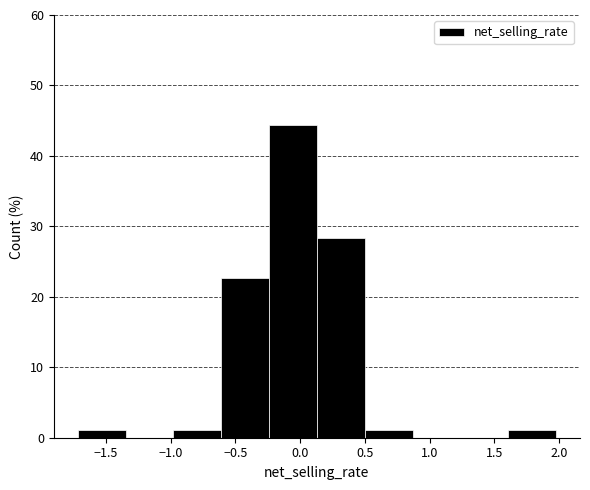

Which range on the x-axis has the tallest bar?

-0.25 to 0.15